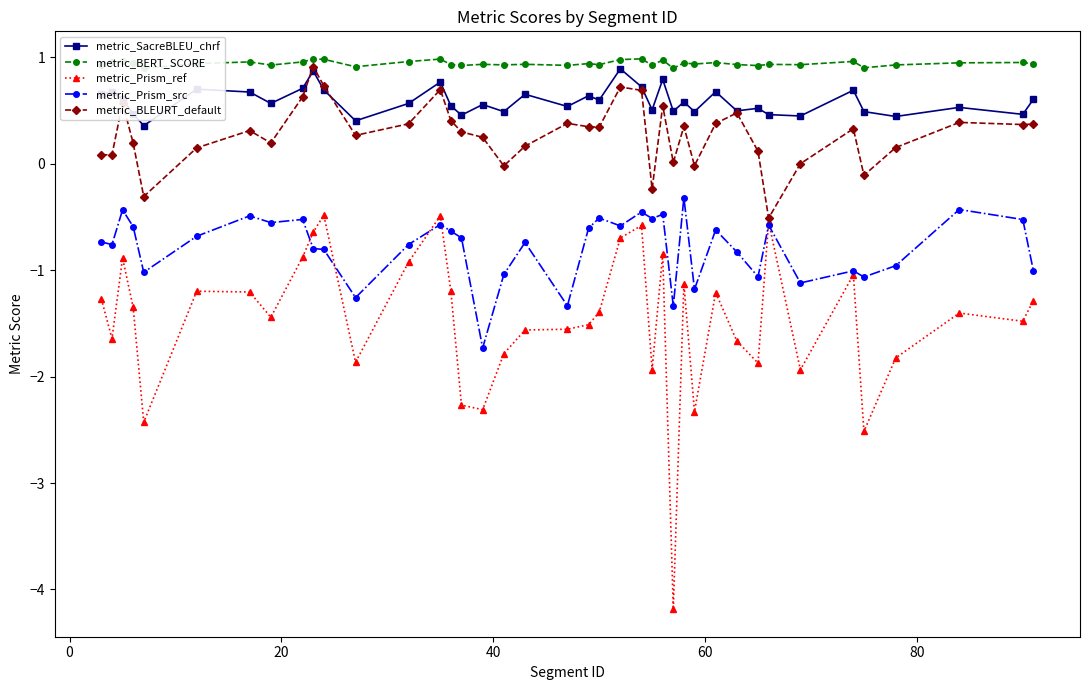

Reading left to right, transcribe all the data shown in this chart.

metric_SacreBLEU_chrf: 0.7	0.7	0.6	0.5	0.4	0.7	0.7	0.6	0.7	0.9	0.7	0.4	0.6	0.8	0.5	0.5	0.6	0.5	0.7	0.5	0.6	0.6	0.9	0.7	0.5	0.8	0.5	0.6	0.5	0.7	0.5	0.5	0.5	0.5	0.7	0.5	0.4	0.5	0.5	0.6
metric_BERT_SCORE: 0.9	1.0	1.0	0.9	0.9	0.9	1.0	0.9	1.0	1.0	1.0	0.9	1.0	1.0	0.9	0.9	0.9	0.9	0.9	0.9	0.9	0.9	1.0	1.0	0.9	1.0	0.9	0.9	0.9	1.0	0.9	0.9	0.9	0.9	1.0	0.9	0.9	0.9	1.0	0.9
metric_Prism_ref: -1.3	-1.6	-0.9	-1.3	-2.4	-1.2	-1.2	-1.4	-0.9	-0.6	-0.5	-1.9	-0.9	-0.5	-1.2	-2.3	-2.3	-1.8	-1.6	-1.6	-1.5	-1.4	-0.7	-0.6	-1.9	-0.8	-4.2	-1.1	-2.3	-1.2	-1.7	-1.9	-0.5	-1.9	-1.0	-2.5	-1.8	-1.4	-1.5	-1.3
metric_Prism_src: -0.7	-0.8	-0.4	-0.6	-1.0	-0.7	-0.5	-0.6	-0.5	-0.8	-0.8	-1.3	-0.8	-0.6	-0.6	-0.7	-1.7	-1.0	-0.7	-1.3	-0.6	-0.5	-0.6	-0.5	-0.5	-0.5	-1.3	-0.3	-1.2	-0.6	-0.8	-1.1	-0.6	-1.1	-1.0	-1.1	-1.0	-0.4	-0.5	-1.0
metric_BLEURT_default: 0.1	0.1	0.6	0.2	-0.3	0.2	0.3	0.2	0.6	0.9	0.7	0.3	0.4	0.7	0.4	0.3	0.2	-0.0	0.2	0.4	0.3	0.3	0.7	0.7	-0.2	0.5	0.0	0.4	-0.0	0.4	0.5	0.1	-0.5	0.0	0.3	-0.1	0.2	0.4	0.4	0.4